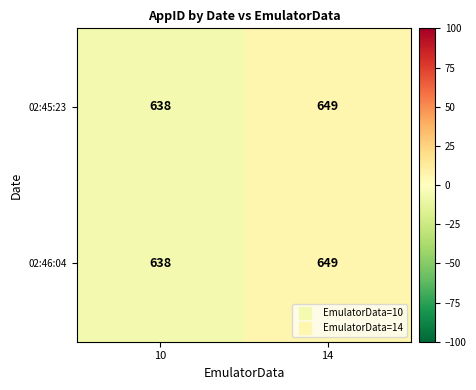

Where is 02:46:04 nearest to the value 643?

10